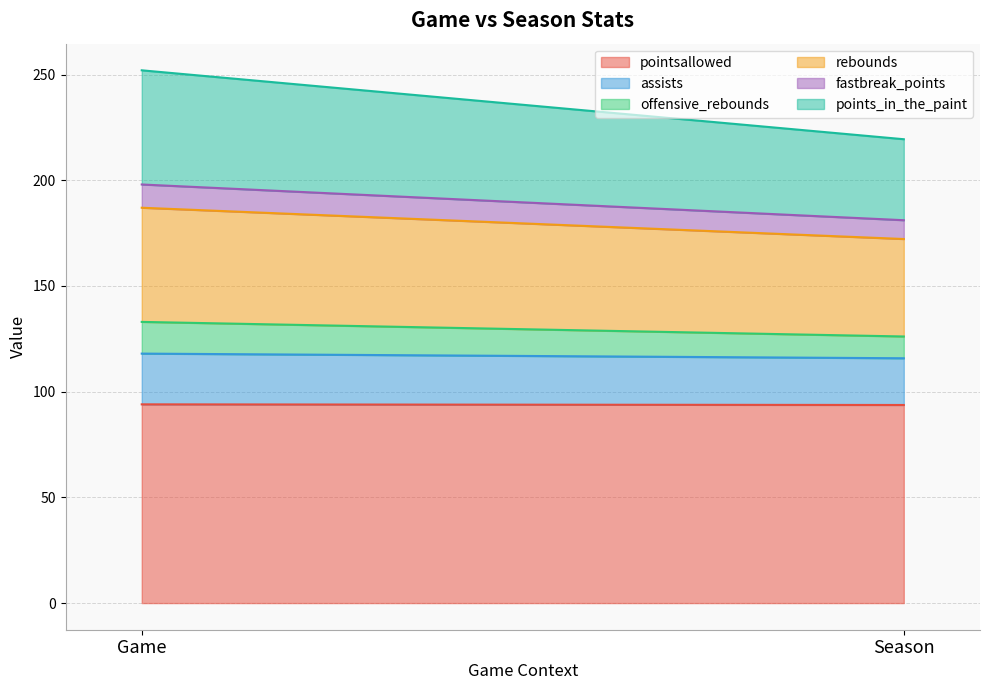

At which label does pointsallowed reach its minimum?

Season